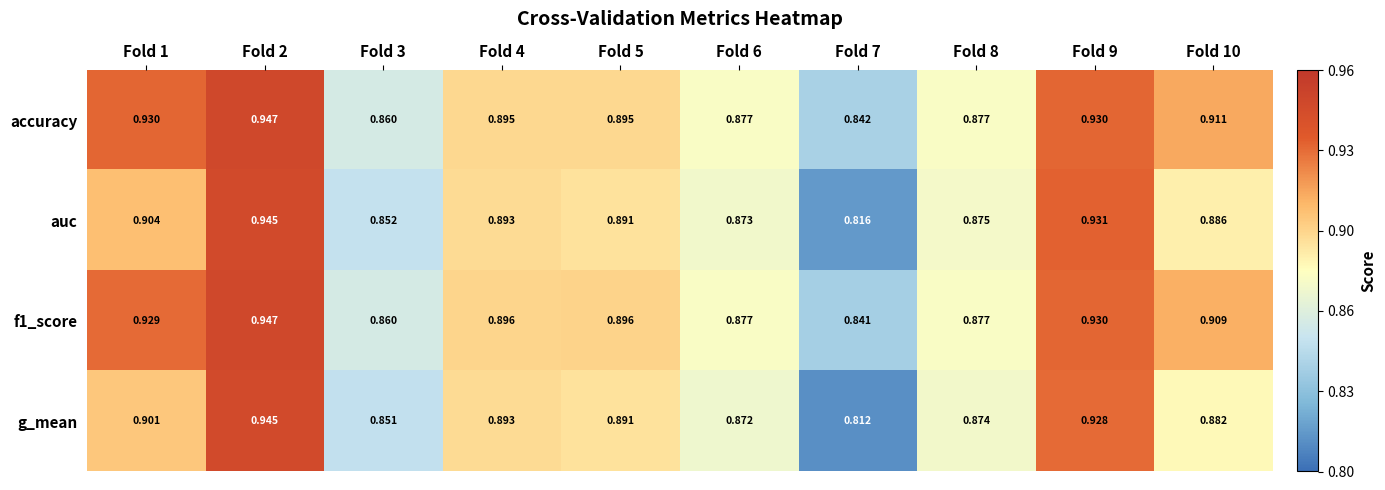

Which series has the widest spread of values?

g_mean